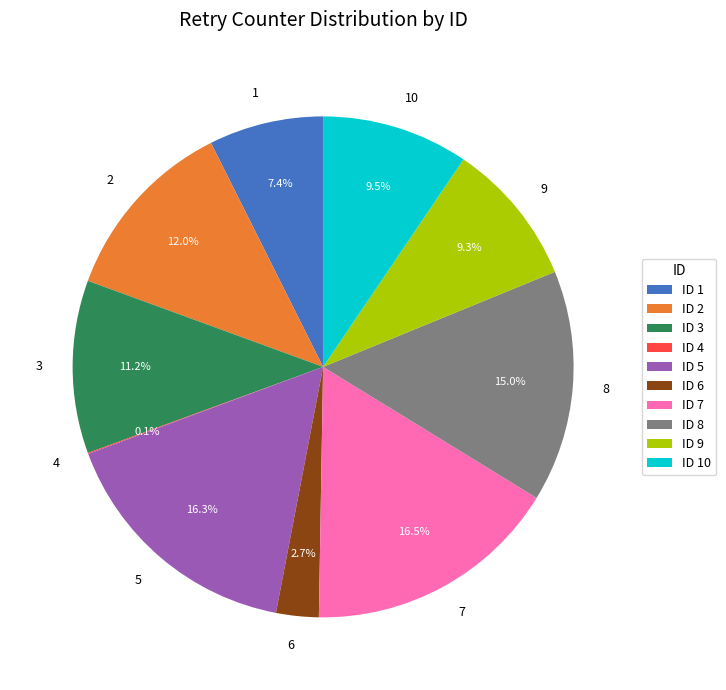

To the nearest percent, what portion does 9 represent?

9%